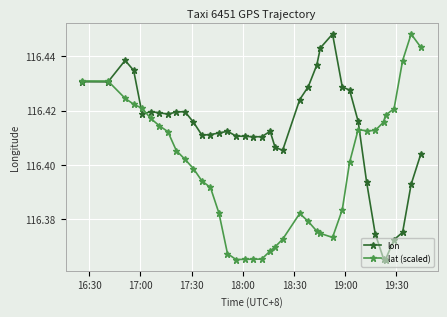

Does the chart have visible grid lines?

Yes